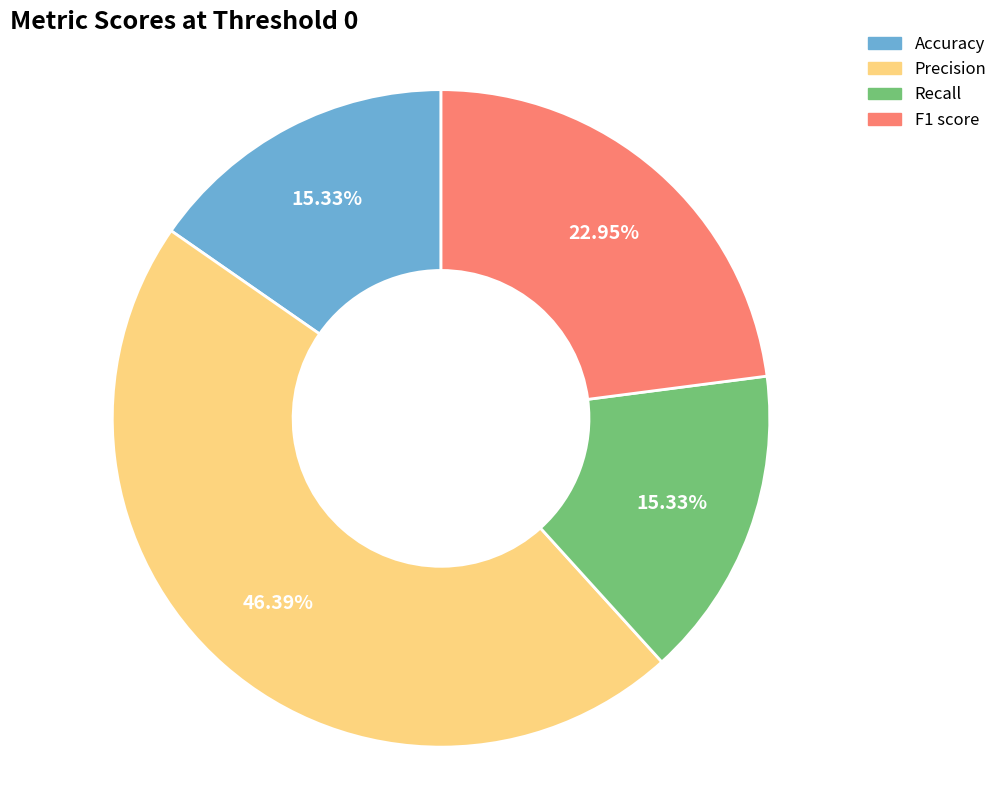

To the nearest percent, what is the difference between the Recall and Precision slice percentages?

31%